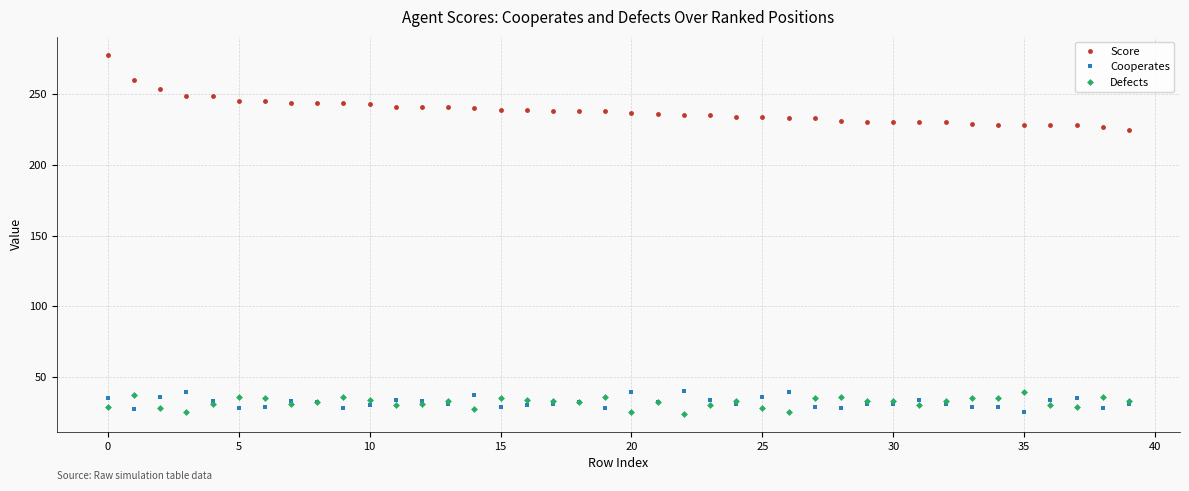

Which series has the largest range (max minus min)?

Score